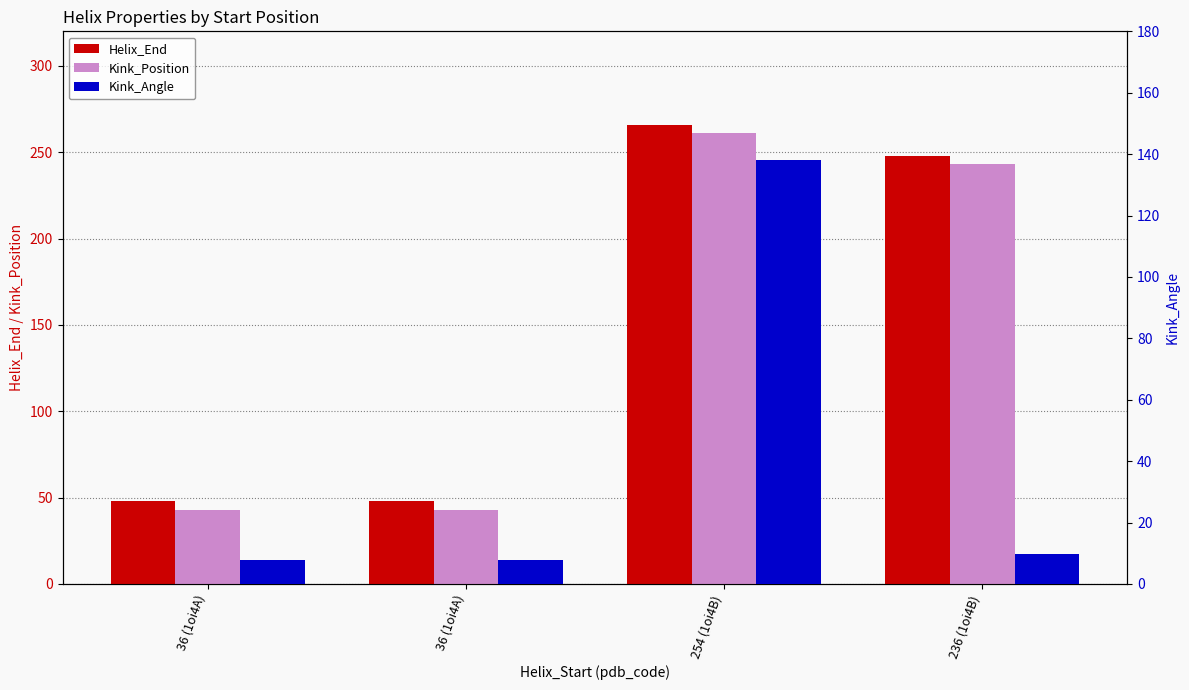

Which series has the widest spread of values?

Helix_End